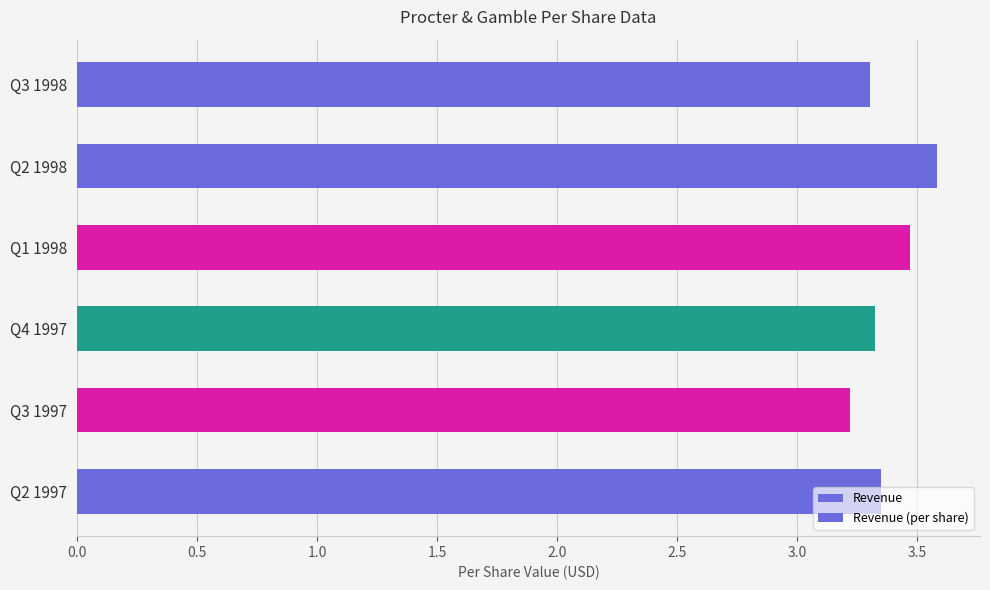

How many series are shown in this chart?

2